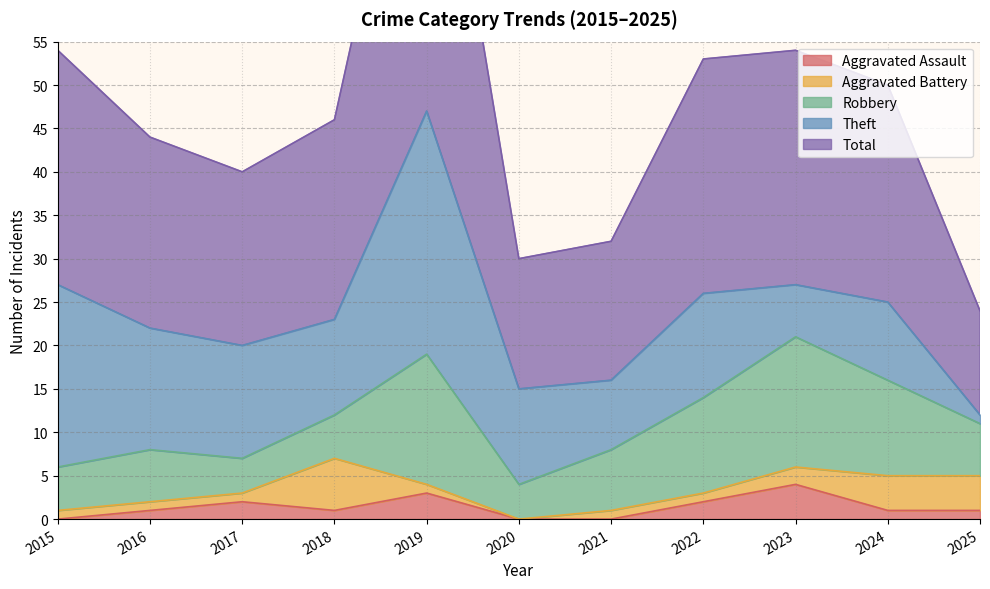

The value of Robbery at 2024 is 11. True or false?

True